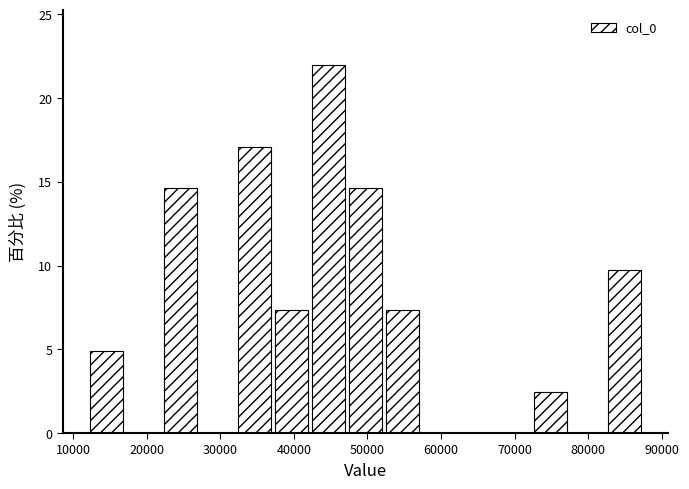

Which range on the x-axis has the tallest bar?

42000 to 47000